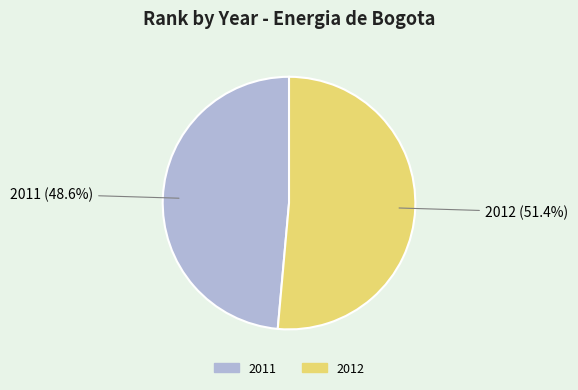

Is it true that 2012 is 38% of the pie?

False